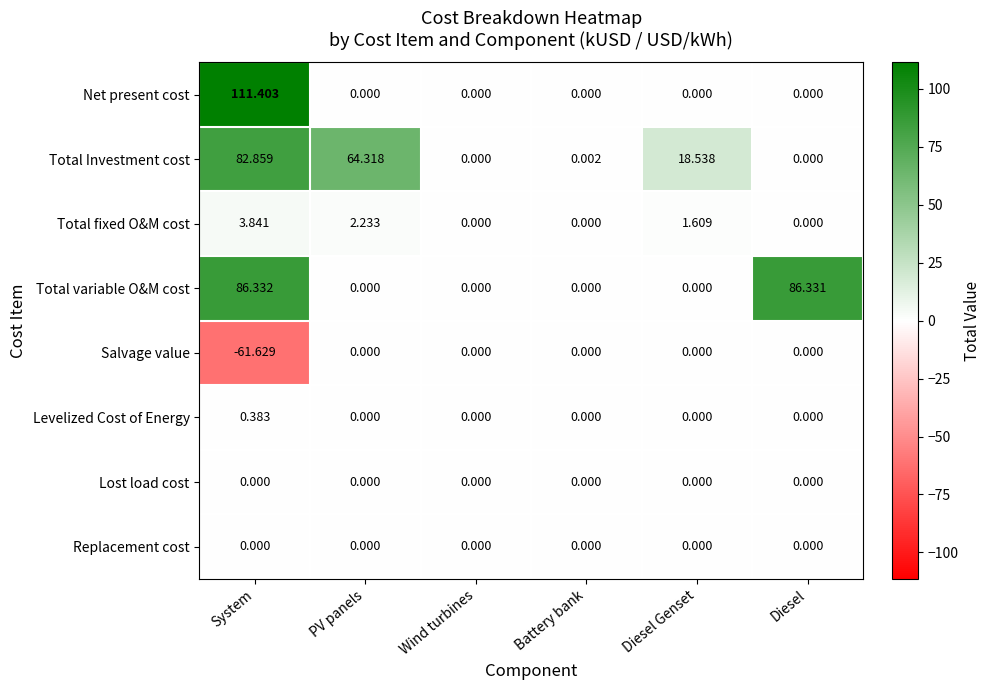

How many data points does each series have?

6